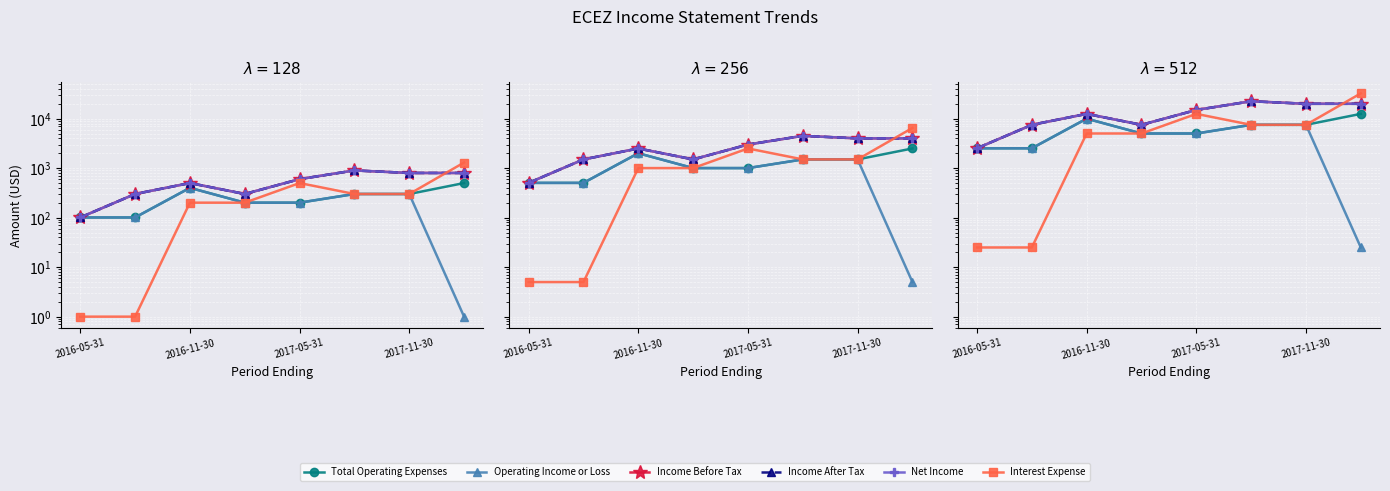

True or false: Total Operating Expenses and Interest Expense cross at least once.

False